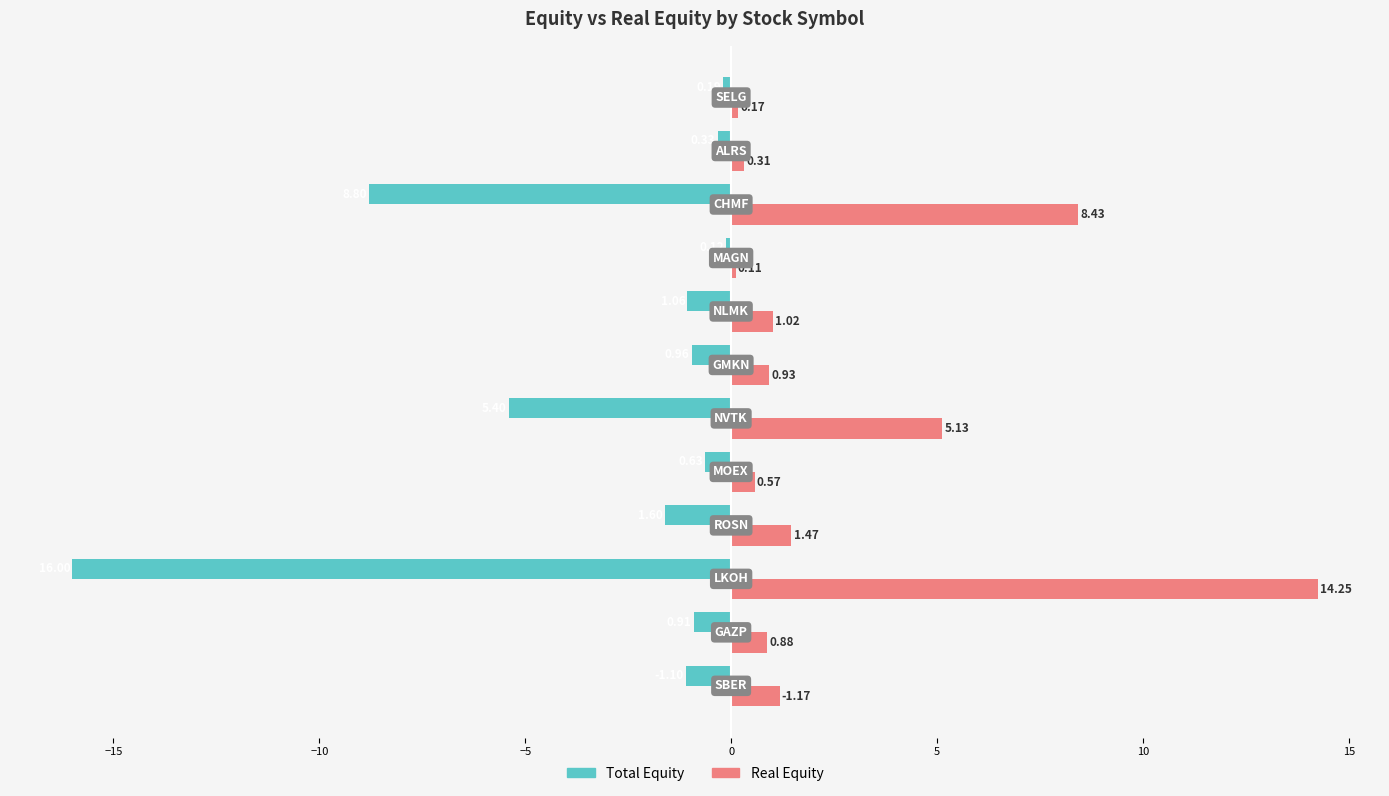

List the series in order of their overall mean, highest first.

Real Equity, Total Equity